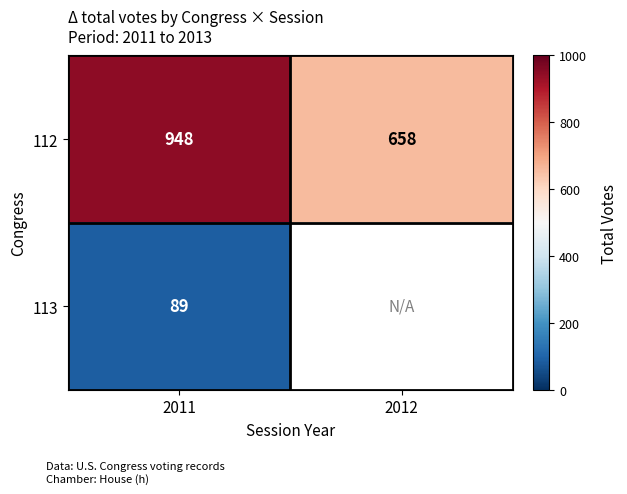

Which label corresponds to the largest value in the chart?

2011